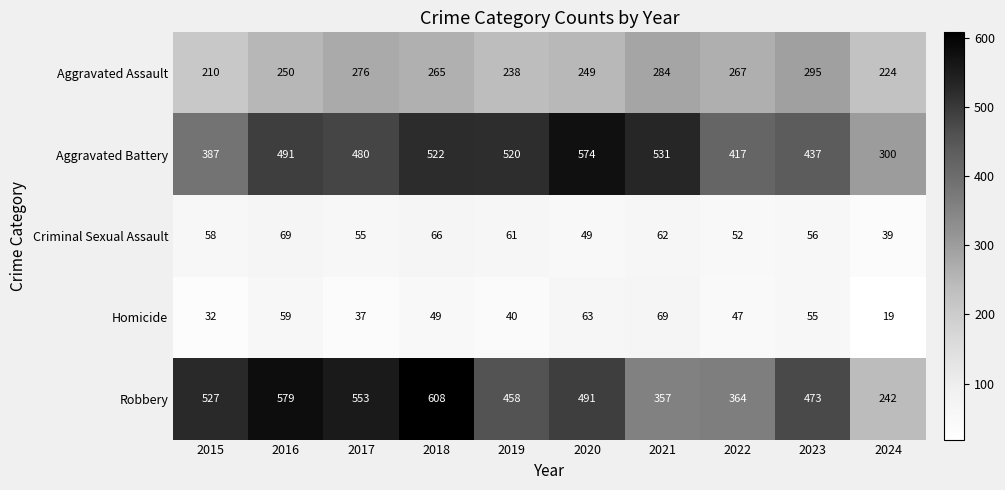

What is the total value across all series at 2023?

1316